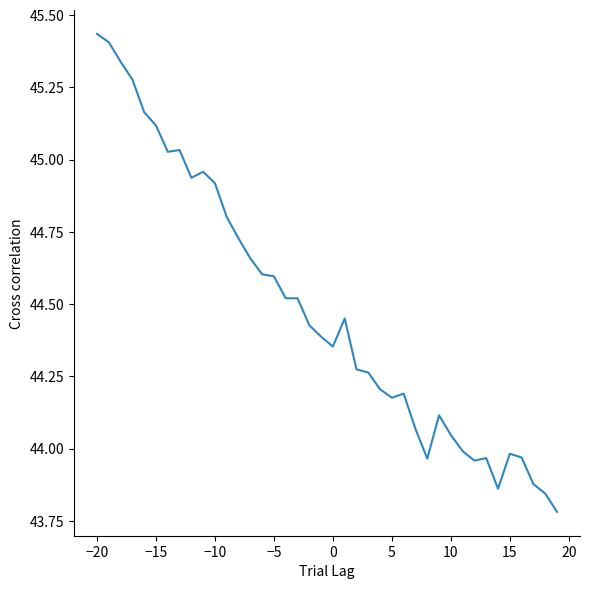

What is the difference between the maximum and minimum values?

1.7